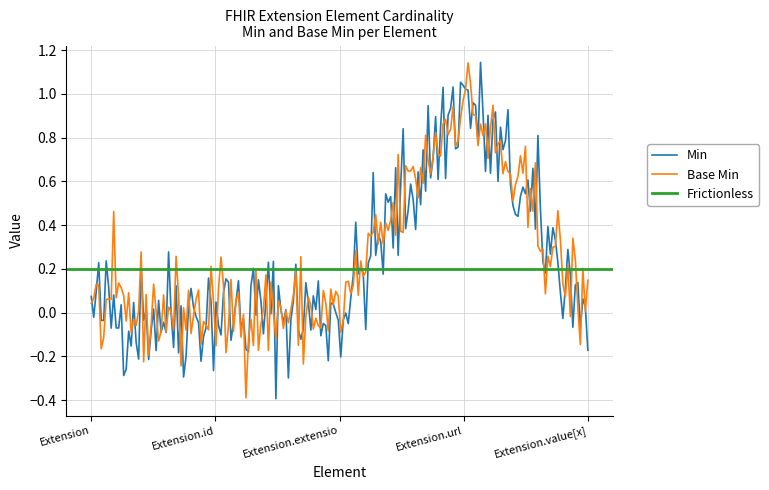

What is the minimum value for Min?

-0.4